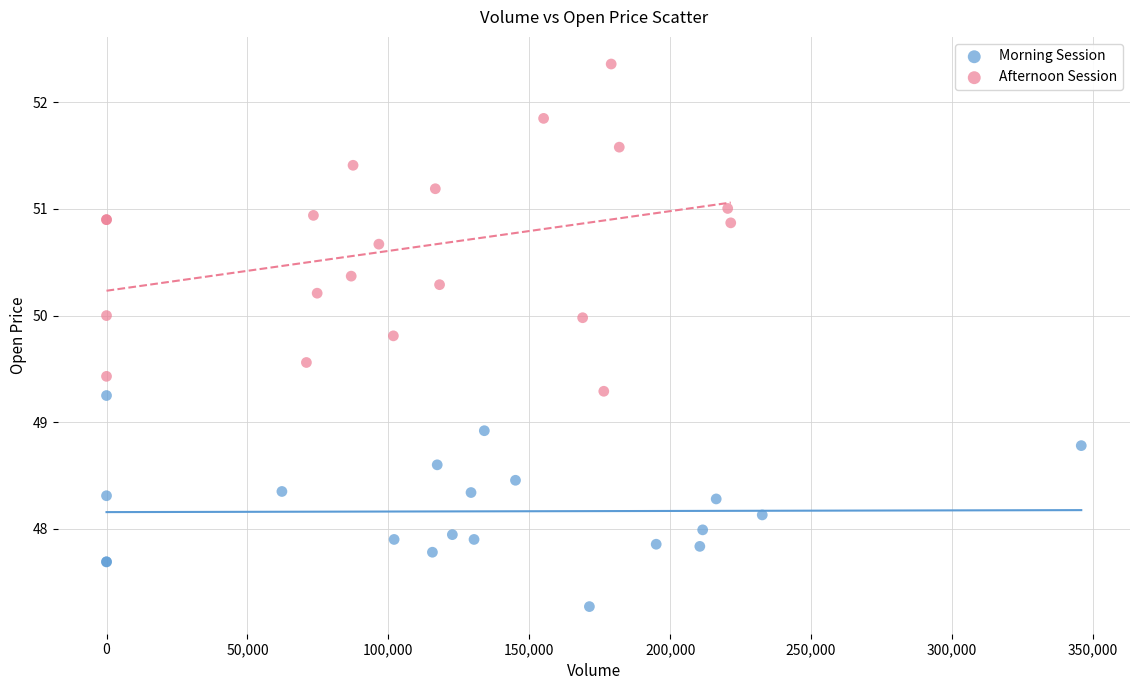

Which series contains the highest Y value?

Afternoon Session